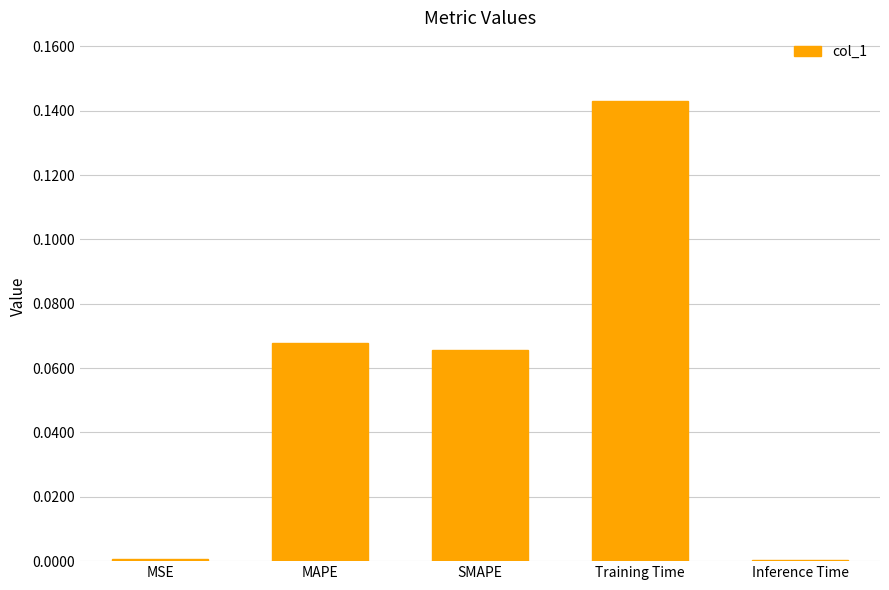

Which label corresponds to the largest value in the chart?

Training Time